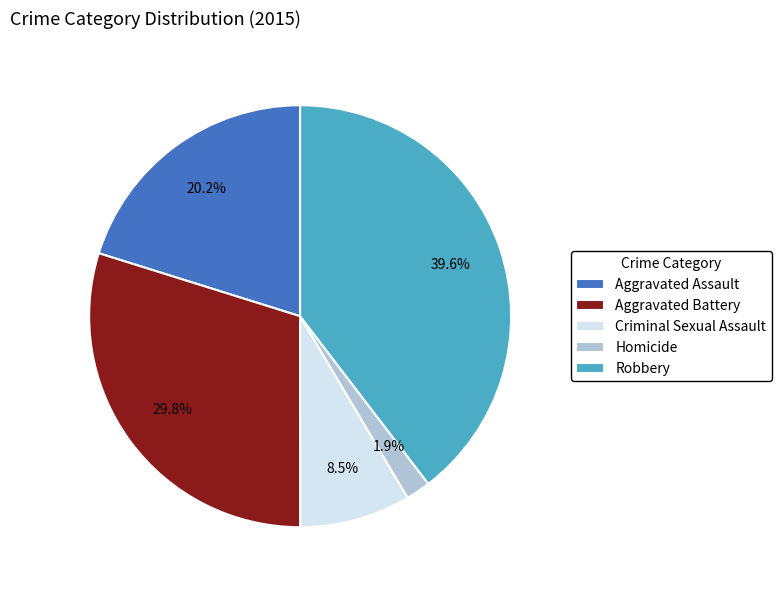

Rank the categories by value from lowest to highest.

Homicide, Criminal Sexual Assault, Aggravated Assault, Aggravated Battery, Robbery